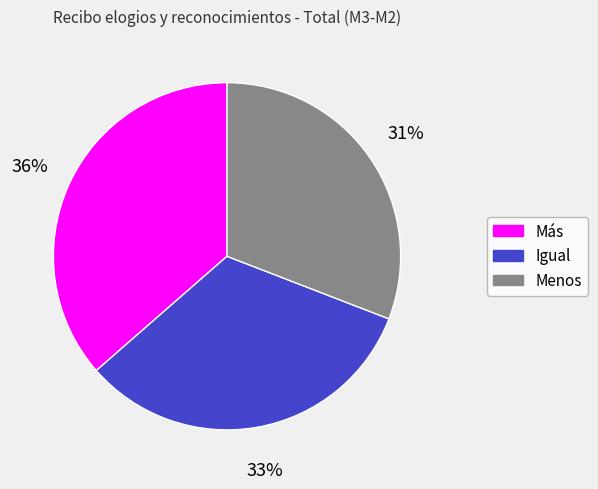

To the nearest percent, what percentage of the pie is Más?

36%